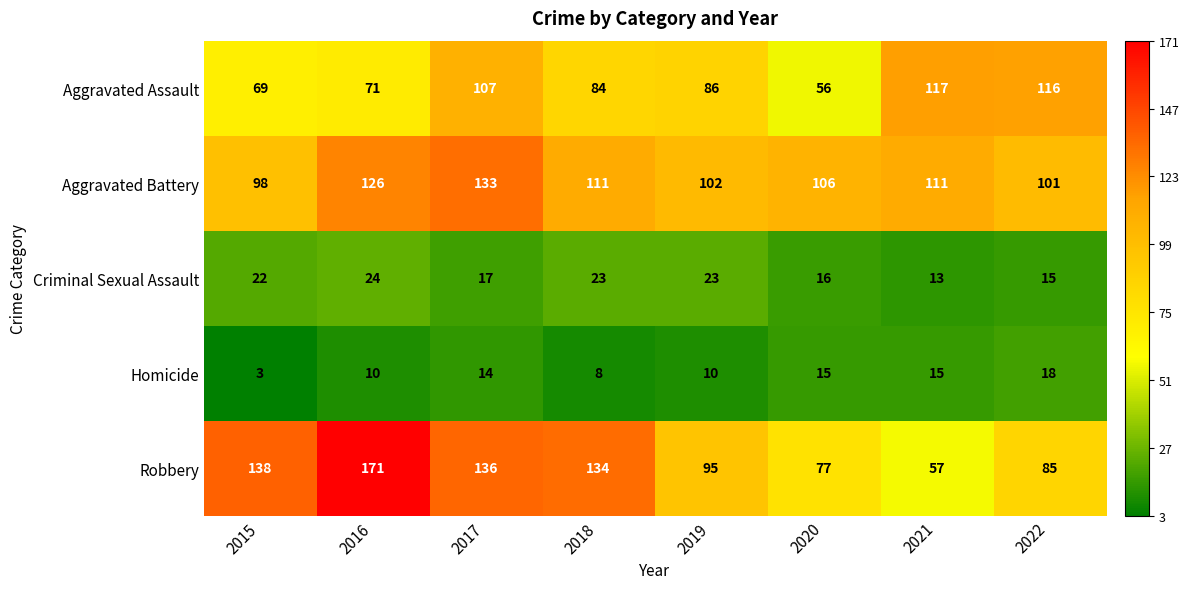

Which category has the lowest value across all series?

2015